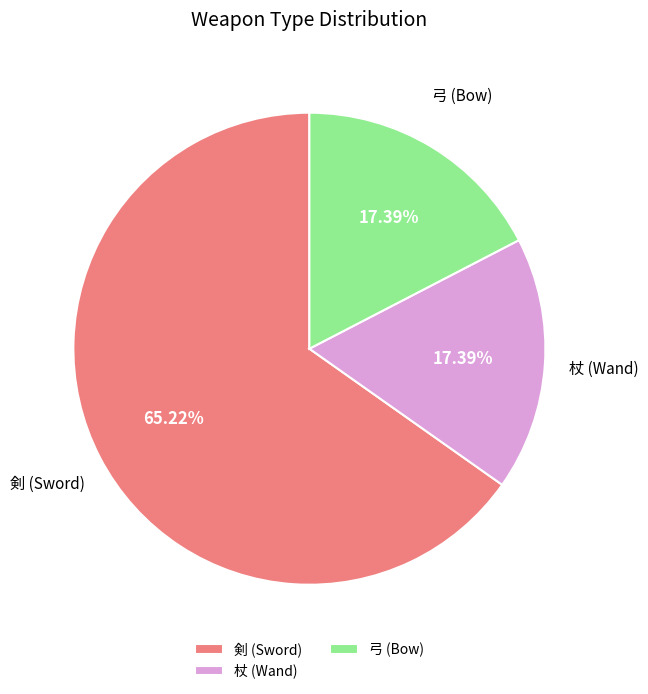

Do 杖 (Wand) and 弓 (Bow) together represent more than half of the pie?

No